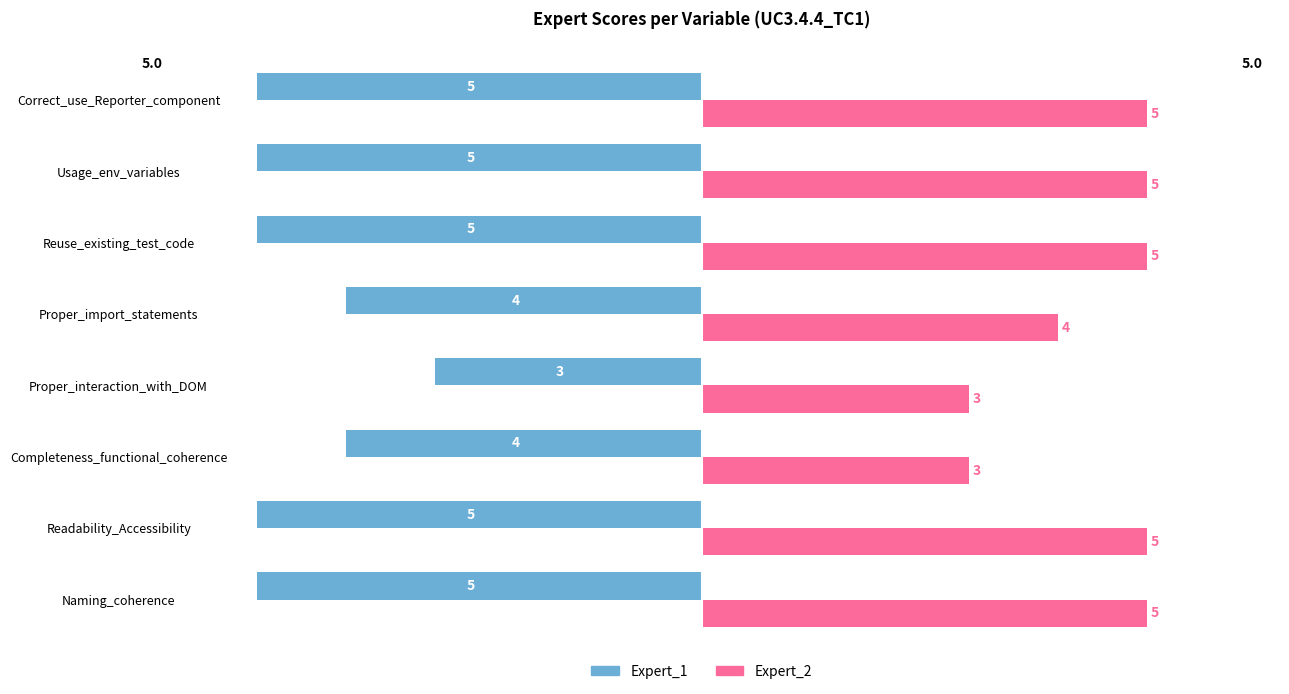

List the series in order of their peak value, highest first.

Expert_2, Expert_1